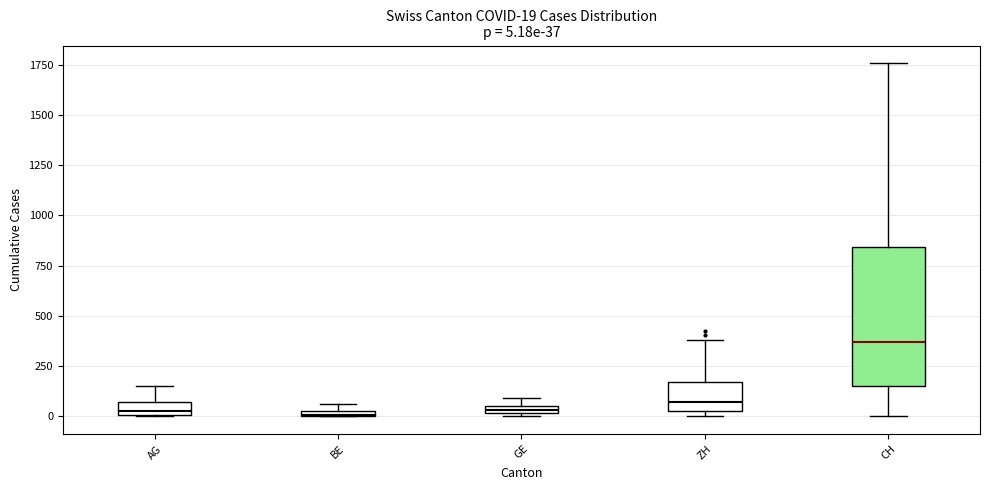

Which box is the tallest, from its lower edge to its upper edge?

CH